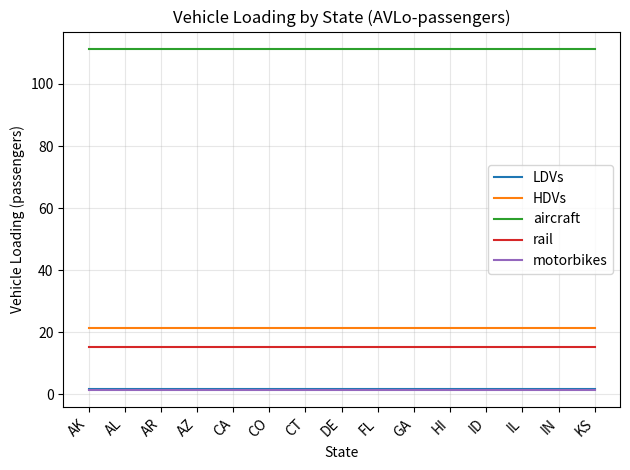

What is the maximum value for rail?

15.3